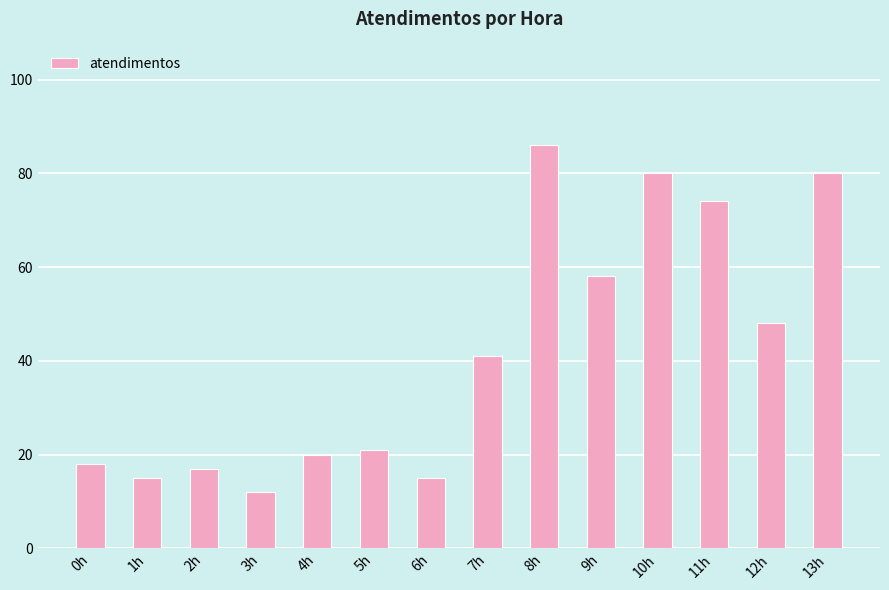

Which label corresponds to the smallest value in the chart?

3h